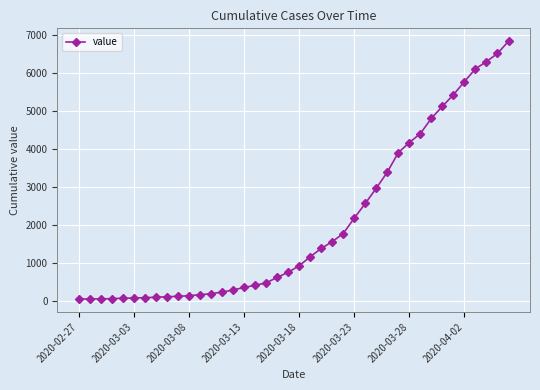

What is the maximum value shown in the chart?

6844